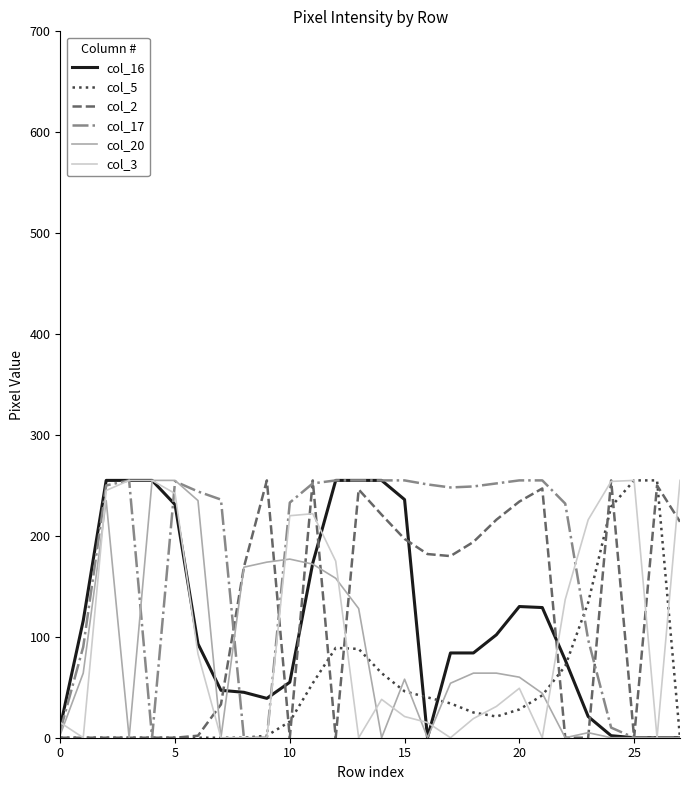

Which series has the largest total across all categories?

col_17